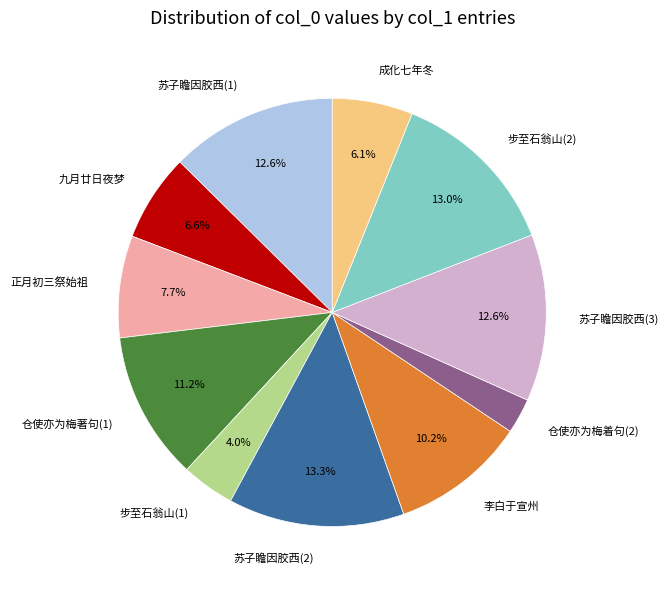

Is there any slice that represents more than half of the pie?

No